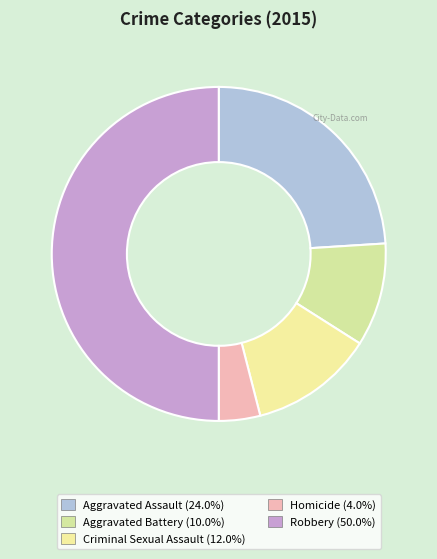

What percentage is NOT represented by Criminal Sexual Assault?

88.0%